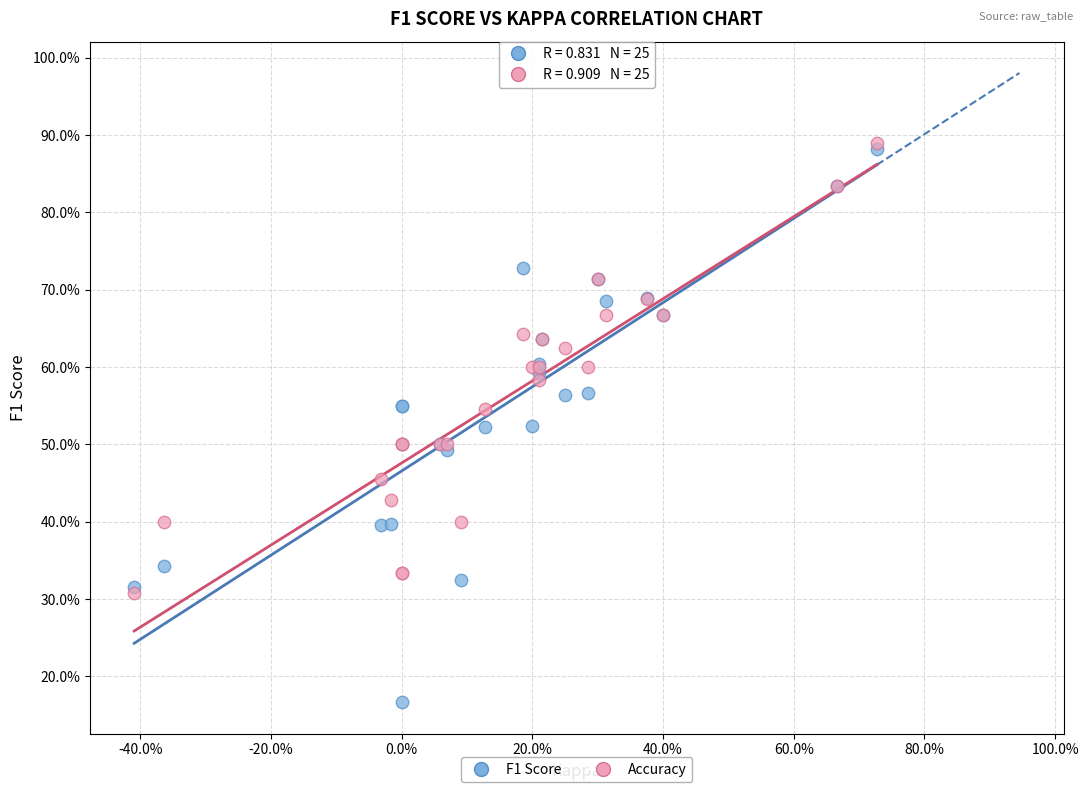

What are all the series names shown in the legend?

F1 Score, Accuracy